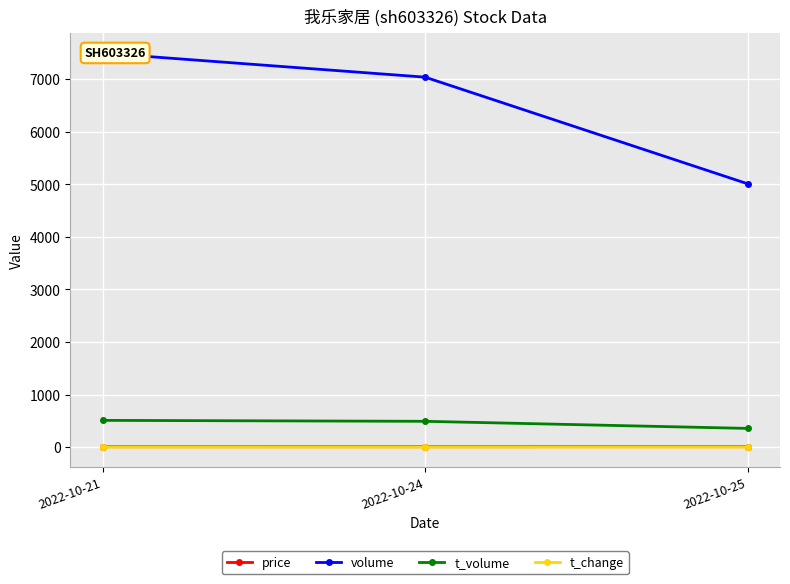

What is the value of the volume point at the 2nd from the left?

7037.0